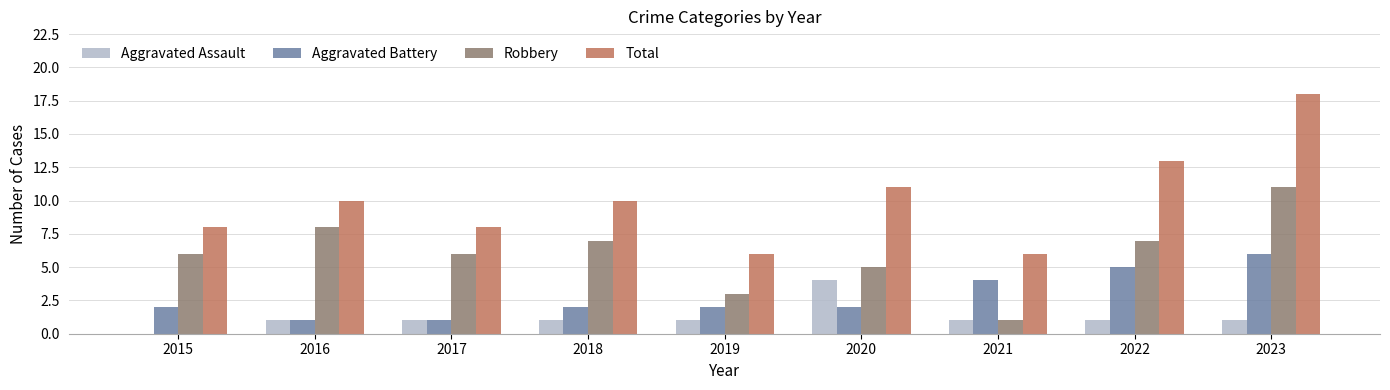

Which series has the widest spread of values?

Total